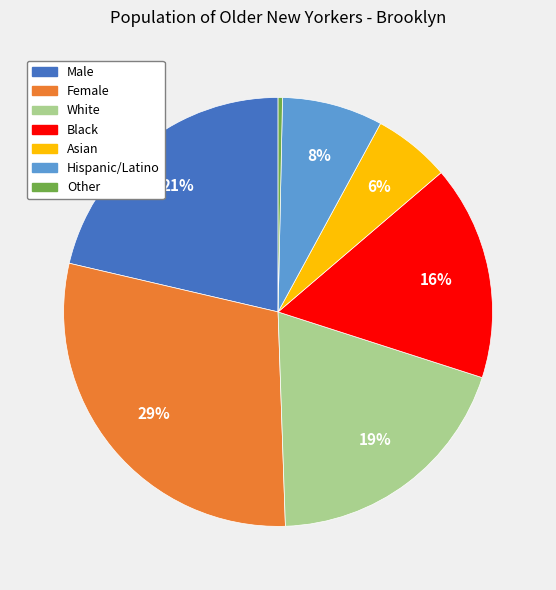

Do White and Female together represent more than half of the pie?

No